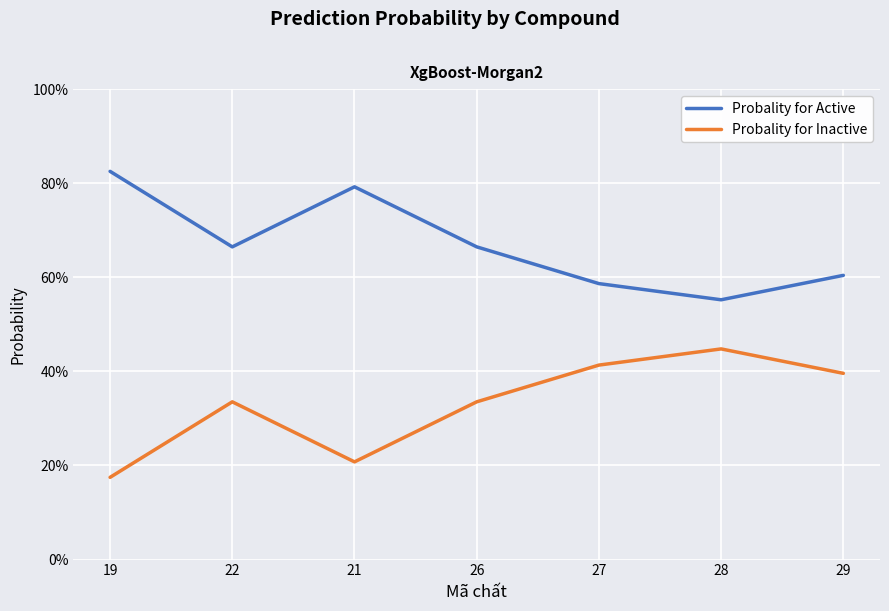

True or false: Probality for Active and Probality for Inactive intersect in this chart.

False